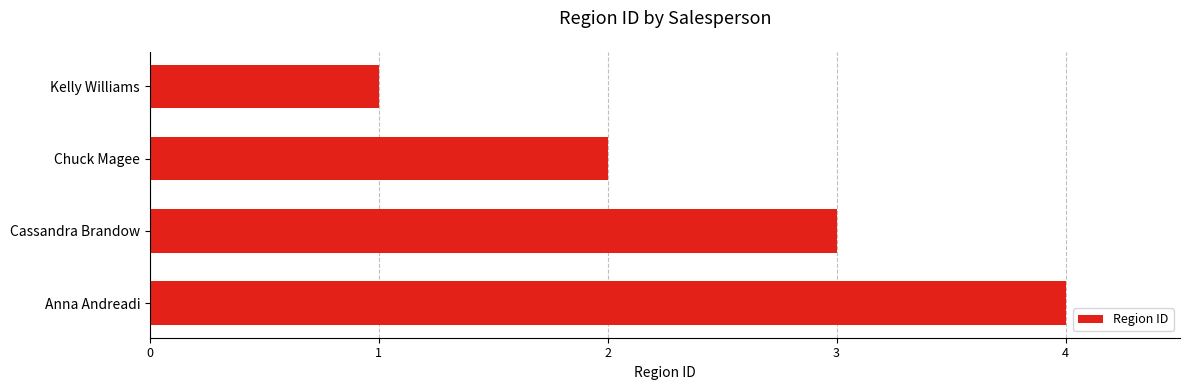

What is the difference between the maximum and minimum values?

3